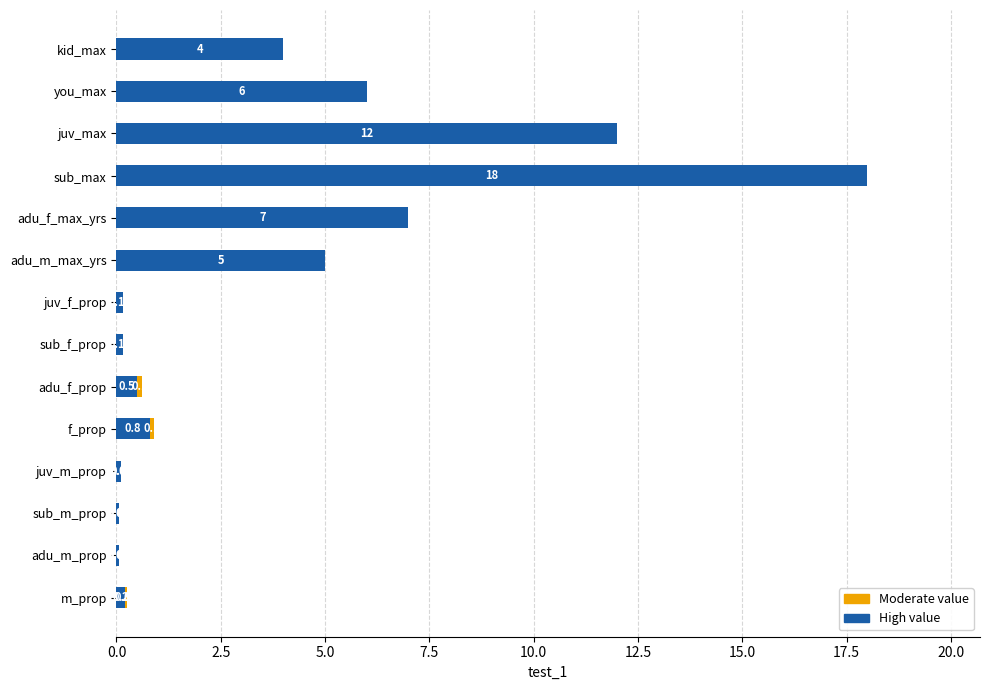

Which category has the highest value in the High value series?

sub_max